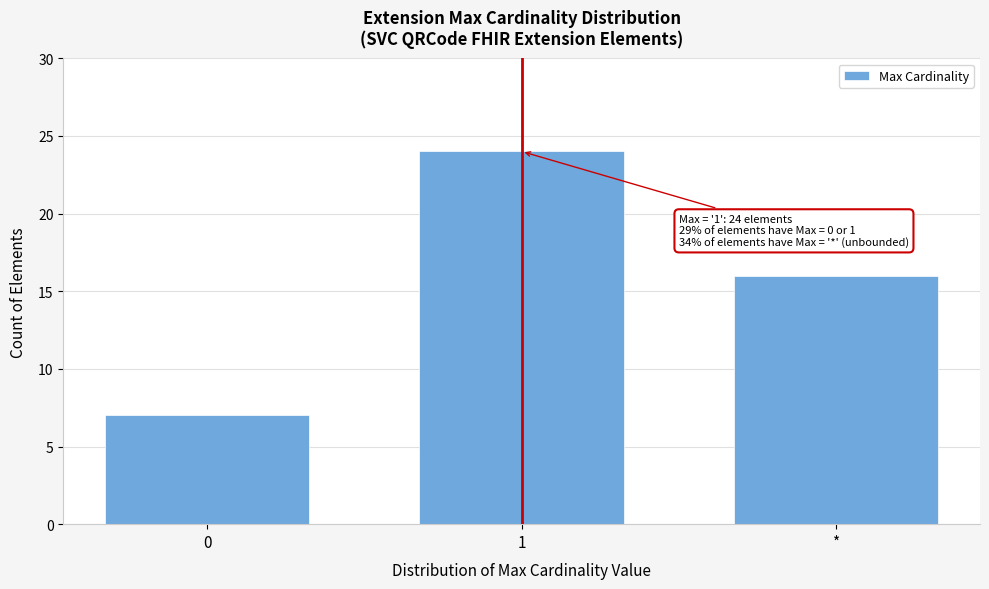

Reading right to left, list all the values displayed in this chart.

*=16	1=24	0=7